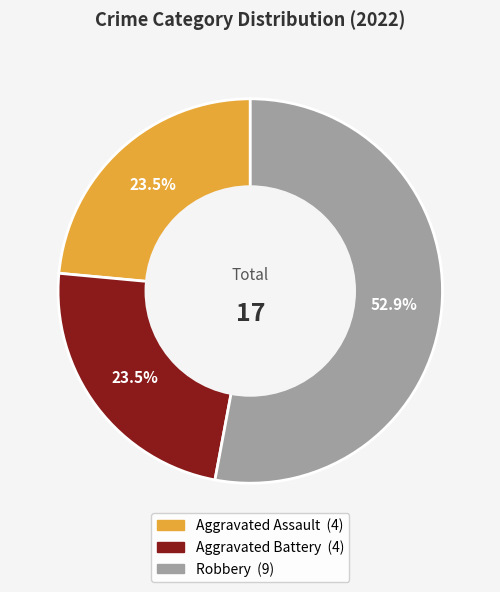

Is there any slice that represents more than half of the pie?

Yes